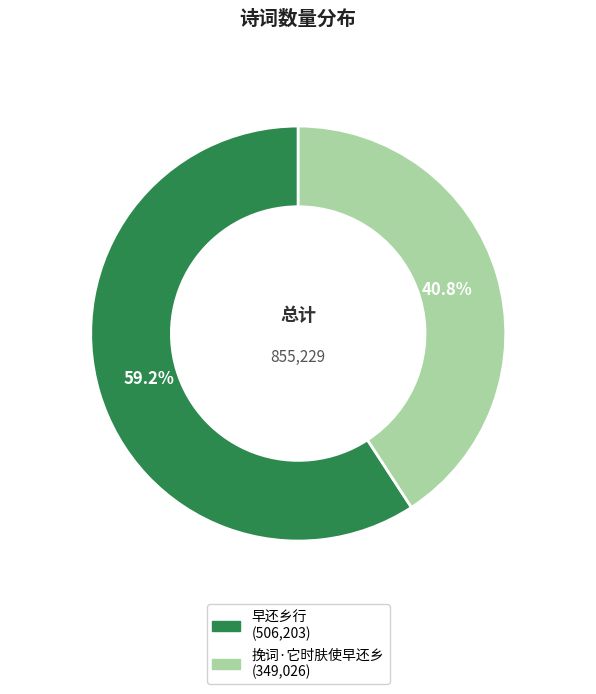

Approximately how many times larger is the value at 早还乡行 compared to 挽词·它时肤使早还乡?

1.5